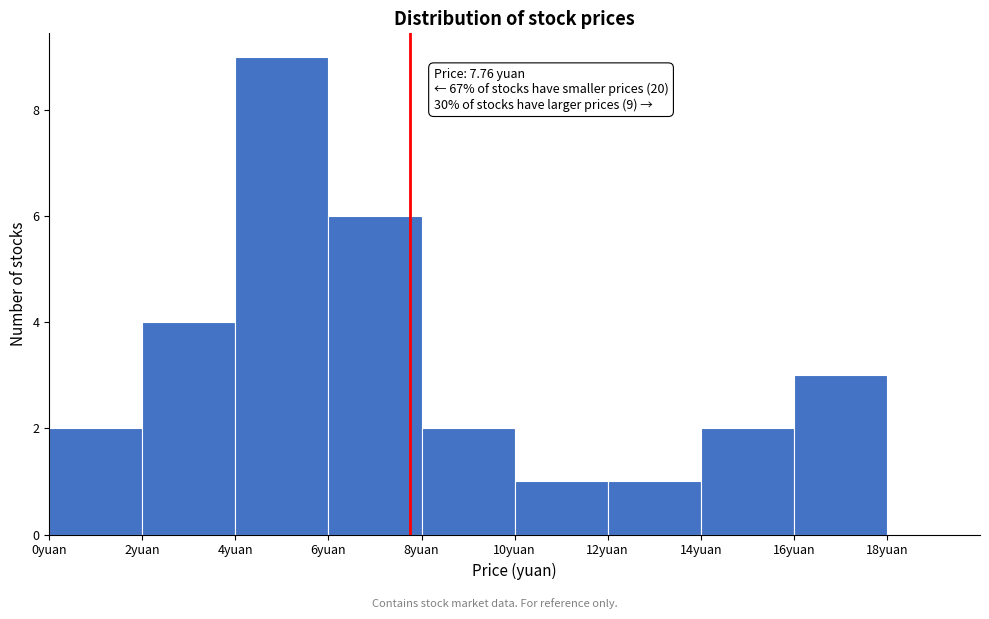

Over which range of the x-axis is the bar tallest?

4 to 6